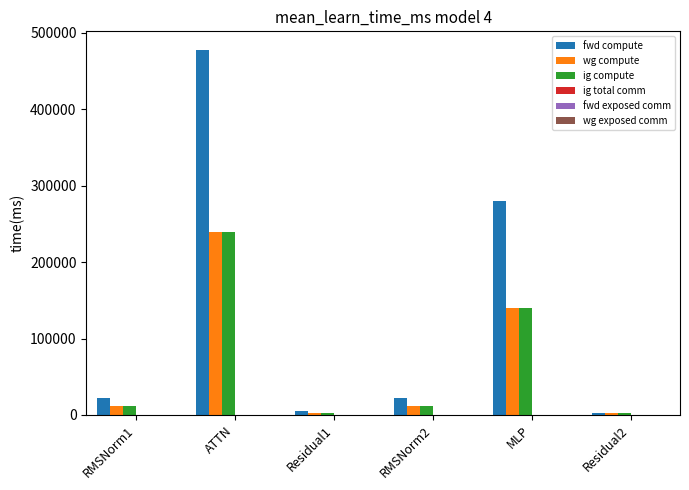

How many values in the wg compute series exceed 11205?

4